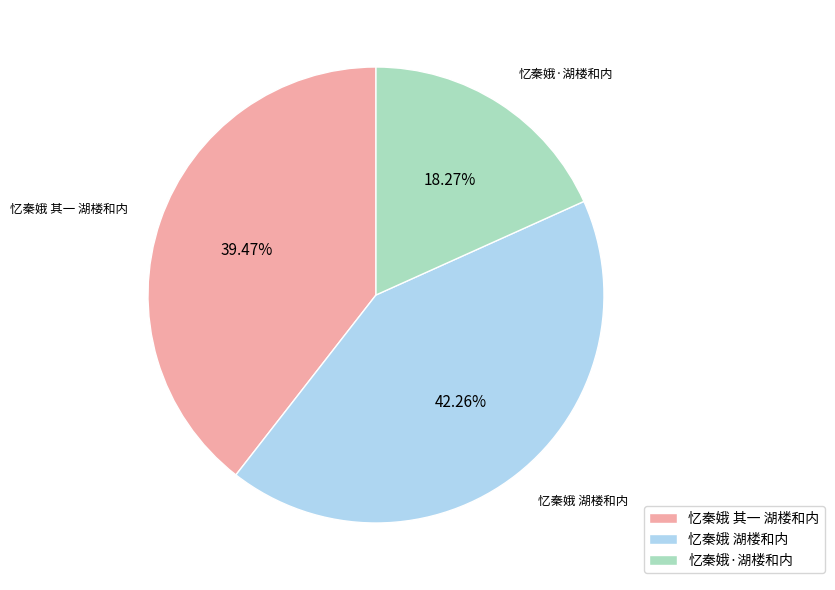

Rank the categories by value from lowest to highest.

忆秦娥·湖楼和内, 忆秦娥 其一 湖楼和内, 忆秦娥 湖楼和内